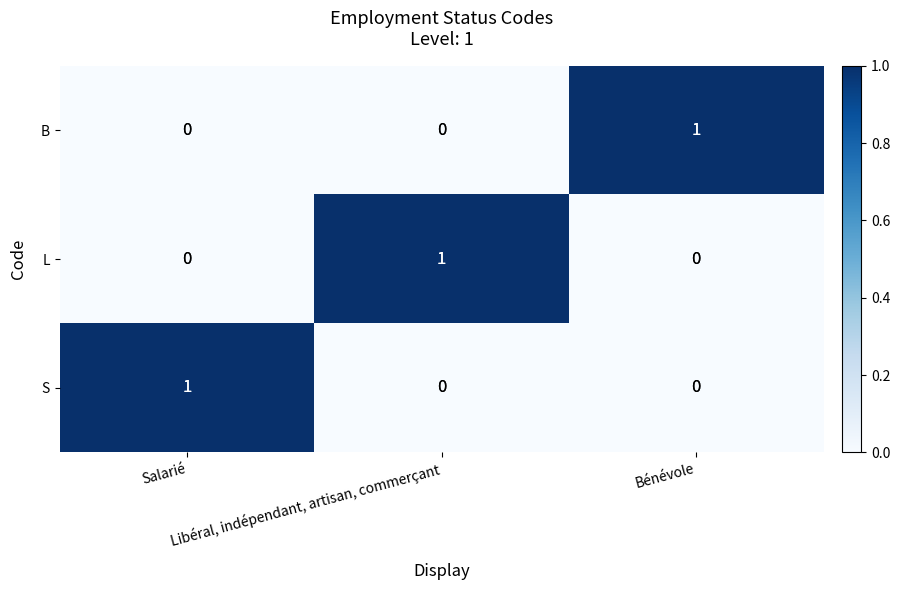

At how many categories does at least one series exceed 0?

3